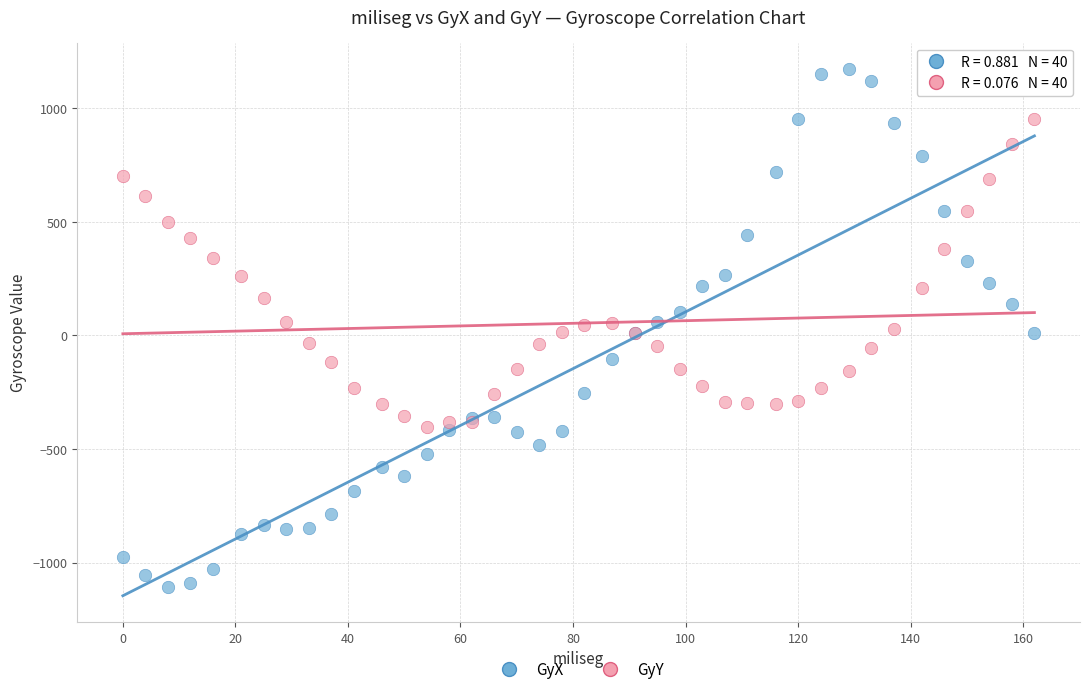

Which series has the widest spread of Y values?

GyX